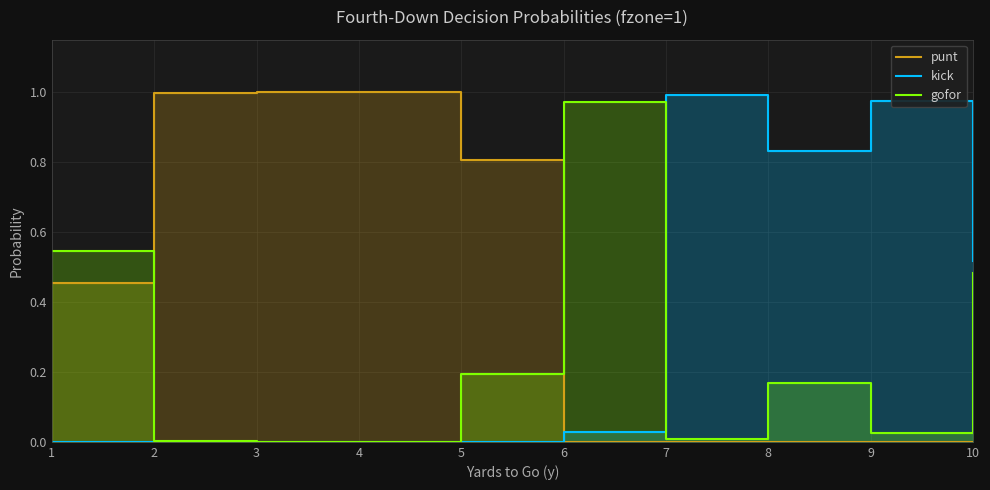

How many interior local valleys does the kick series have?

1